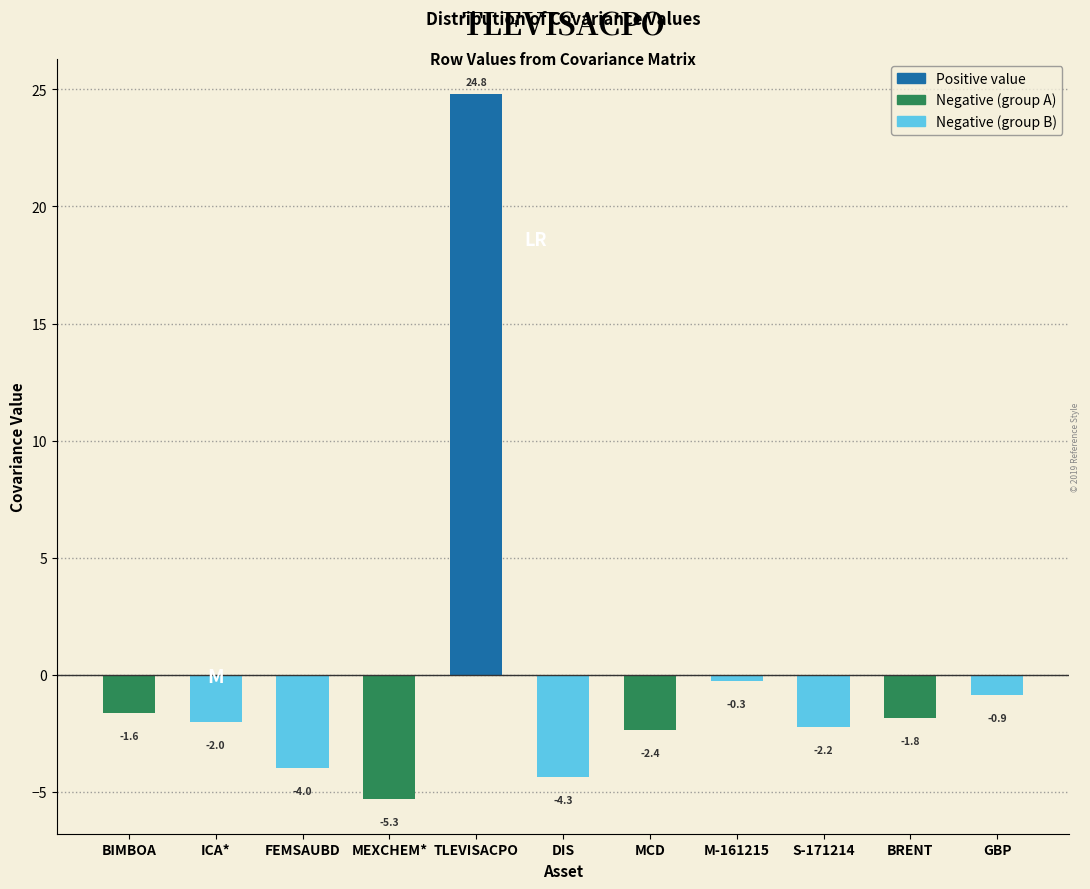

Reading left to right, extract all data points from this chart.

BIMBOA=-1.6	ICA*=-2.0	FEMSAUBD=-4.0	MEXCHEM*=-5.3	TLEVISACPO=24.8	DIS=-4.3	MCD=-2.4	M-161215=-0.3	S-171214=-2.2	BRENT=-1.8	GBP=-0.9